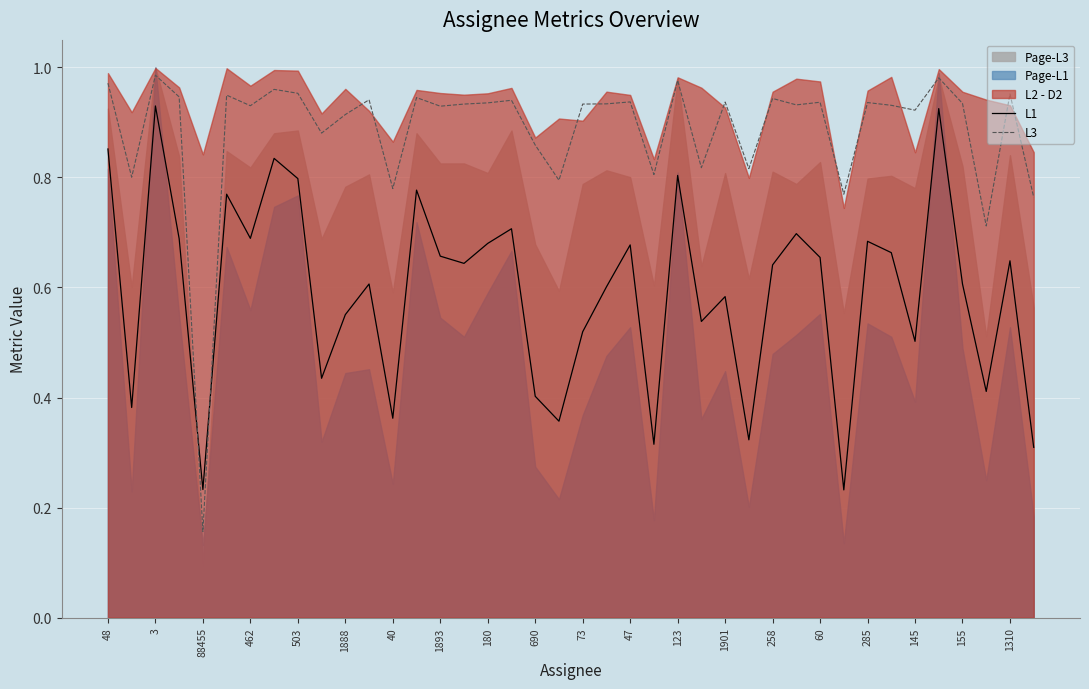

Where is L3 nearest to the value 0?

88455